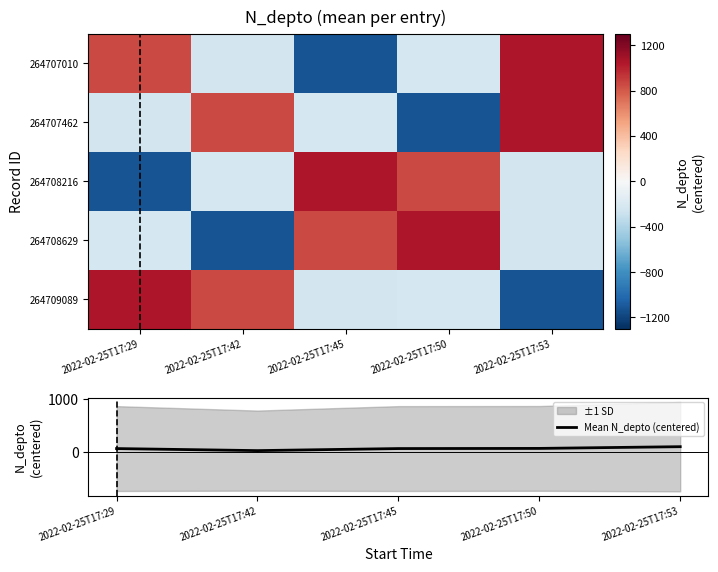

True or false: Mean N_depto (centered) has a value of 63.8 at 2022-02-25T17:45.

True